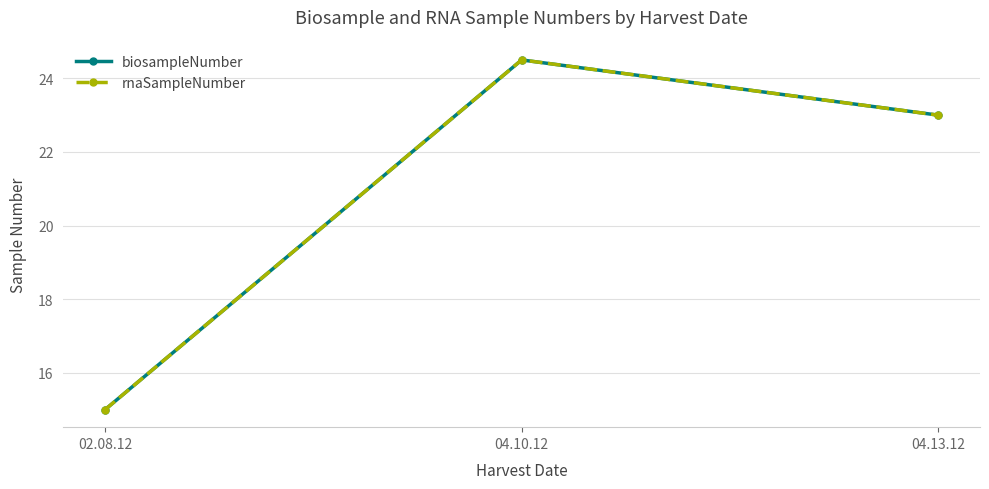

The biosampleNumber series shows 23.0 at 04.13.12. True or false?

True